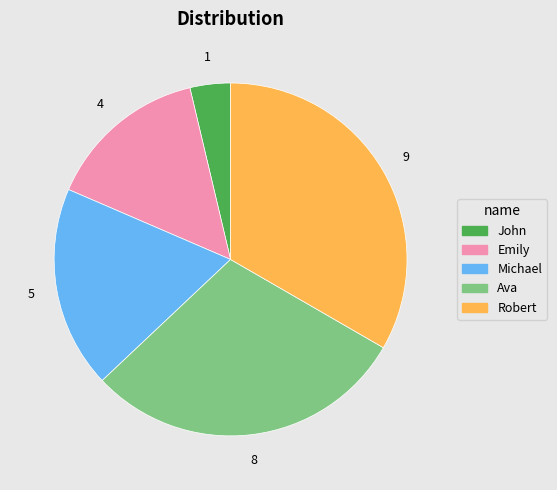

Rank the categories by value from lowest to highest.

John, Emily, Michael, Ava, Robert